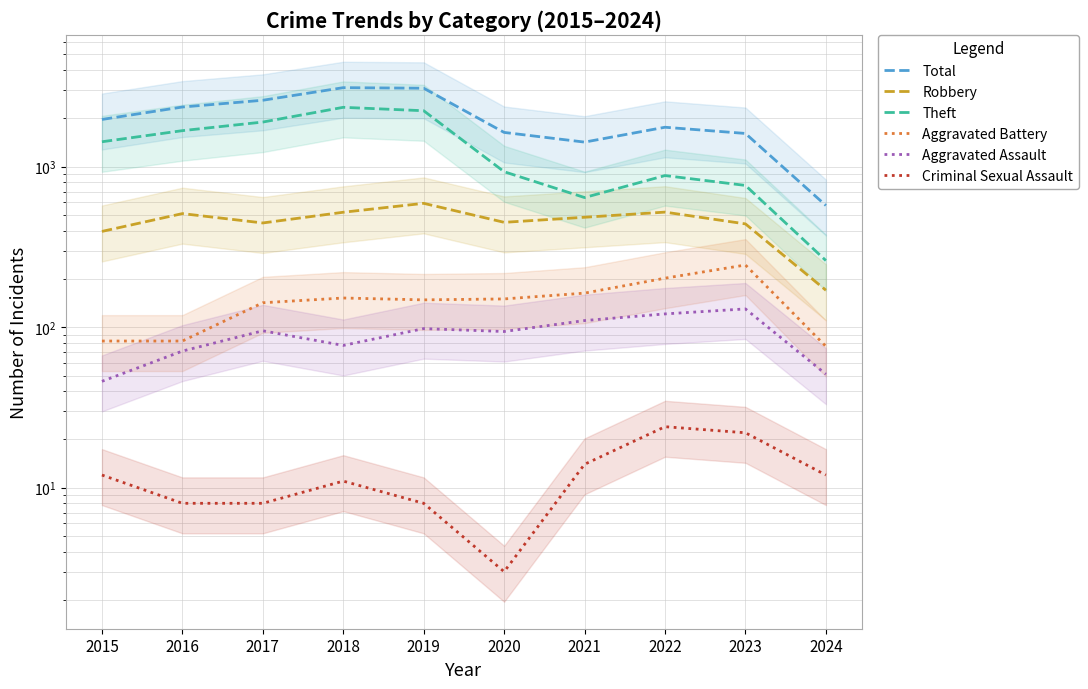

What is the average value of the Aggravated Battery series?

144